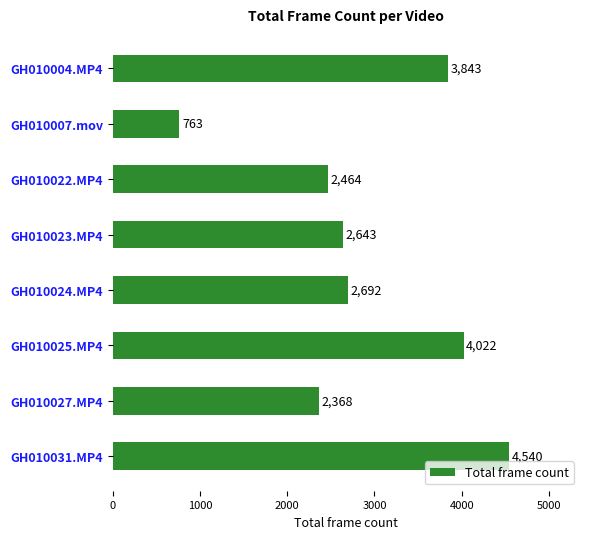

List the labels in order of value, smallest first.

GH010007.mov, GH010027.MP4, GH010022.MP4, GH010023.MP4, GH010024.MP4, GH010004.MP4, GH010025.MP4, GH010031.MP4